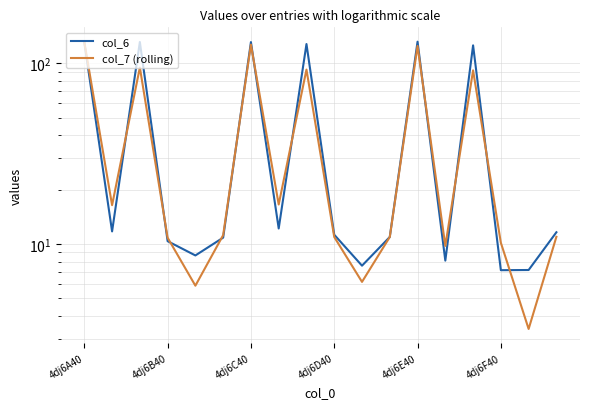

What is the sum of all col_7 (rolling) values?

784.7